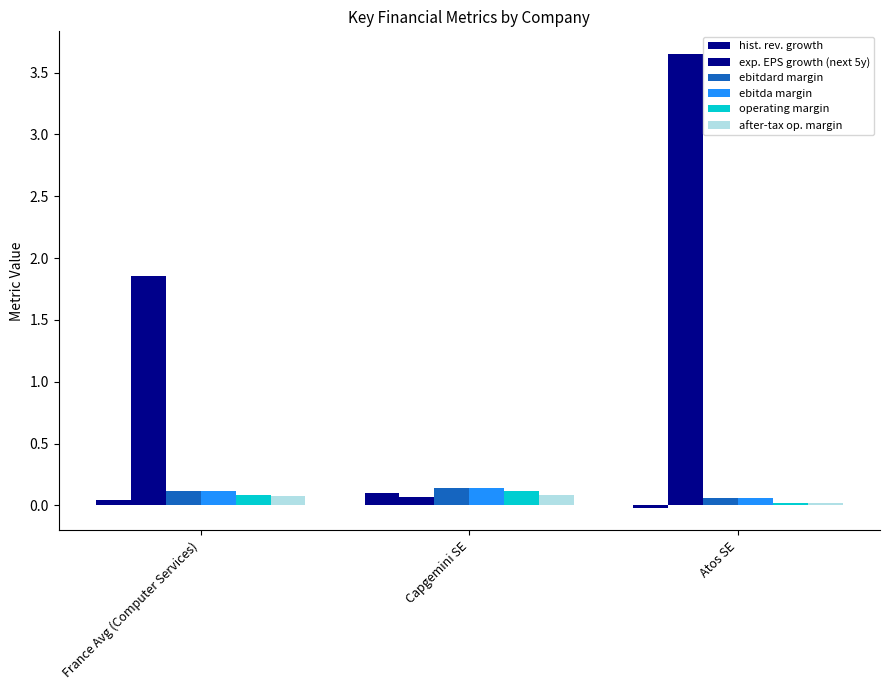

How many bars are there in total?

18